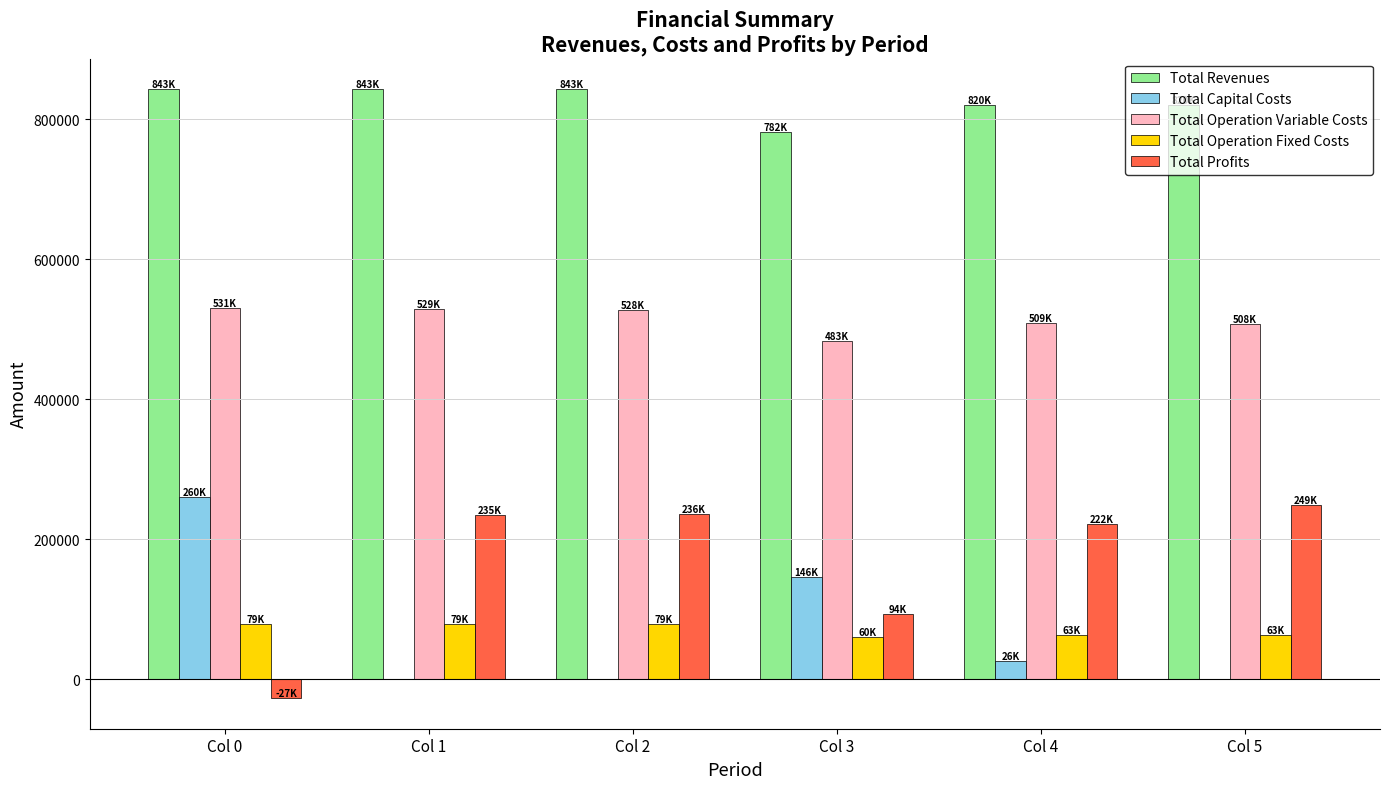

What is the sum of the Total Profits values at Col 2 and Col 3?

329759.5